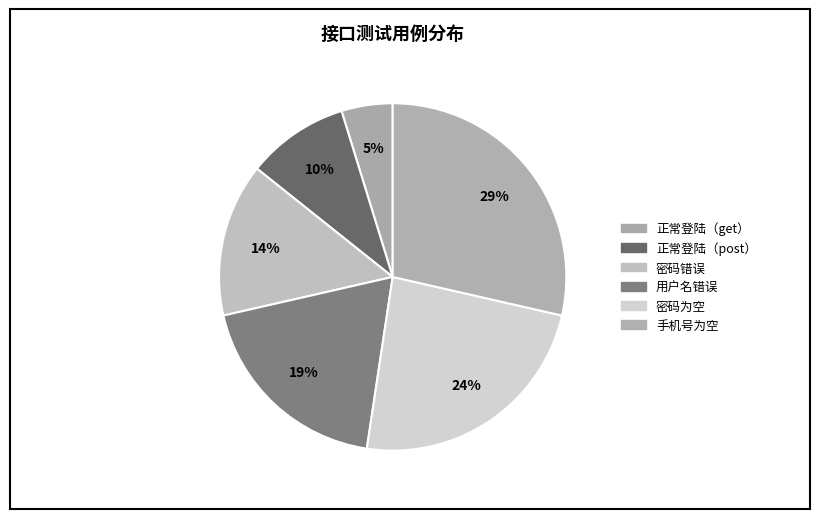

Does any single category account for the majority?

No